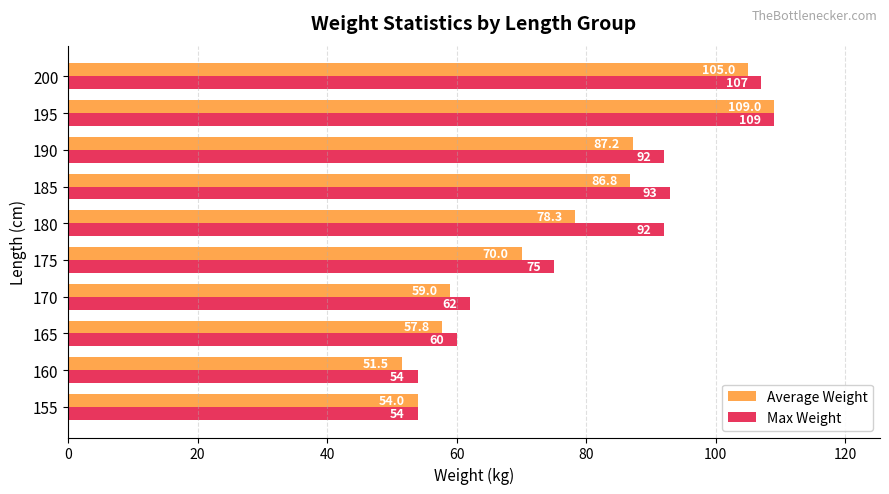

Which series changed the most between 155 and 170?

Max Weight